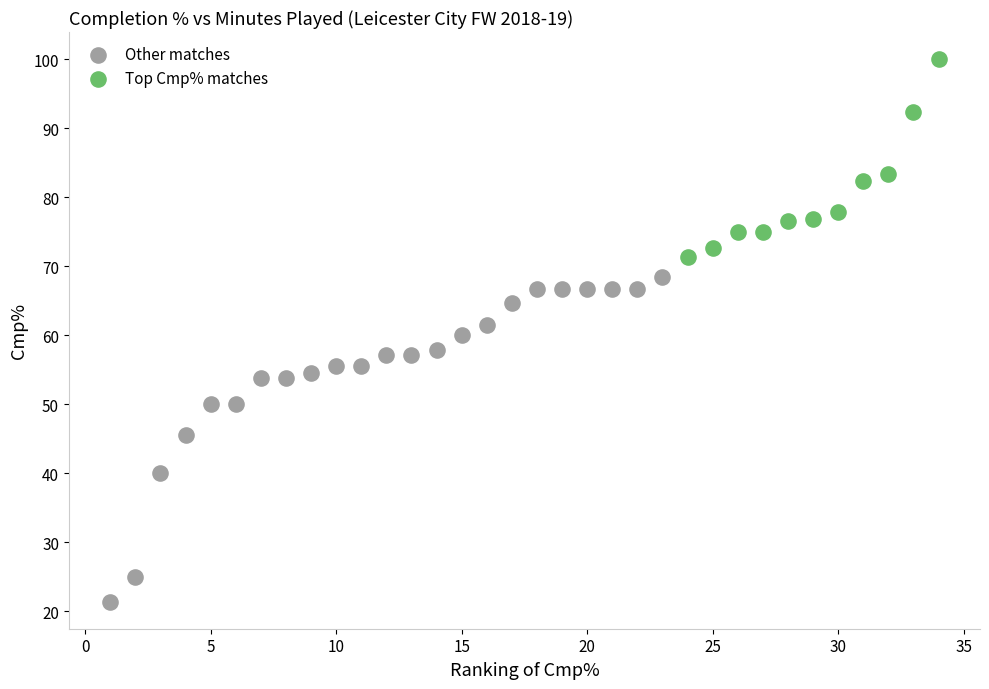

Which series reaches the maximum Y coordinate?

Top Cmp% matches